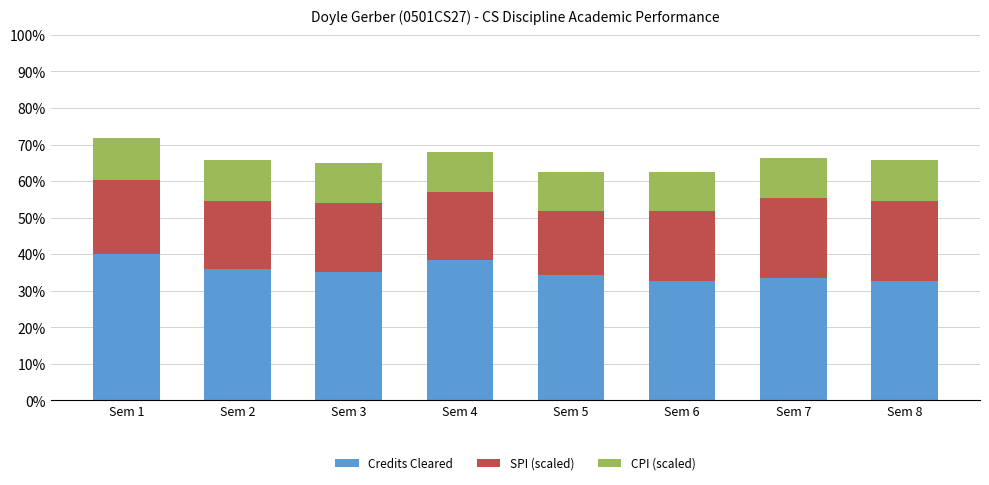

What are all the series names shown in the legend?

Credits Cleared, SPI (scaled), CPI (scaled)